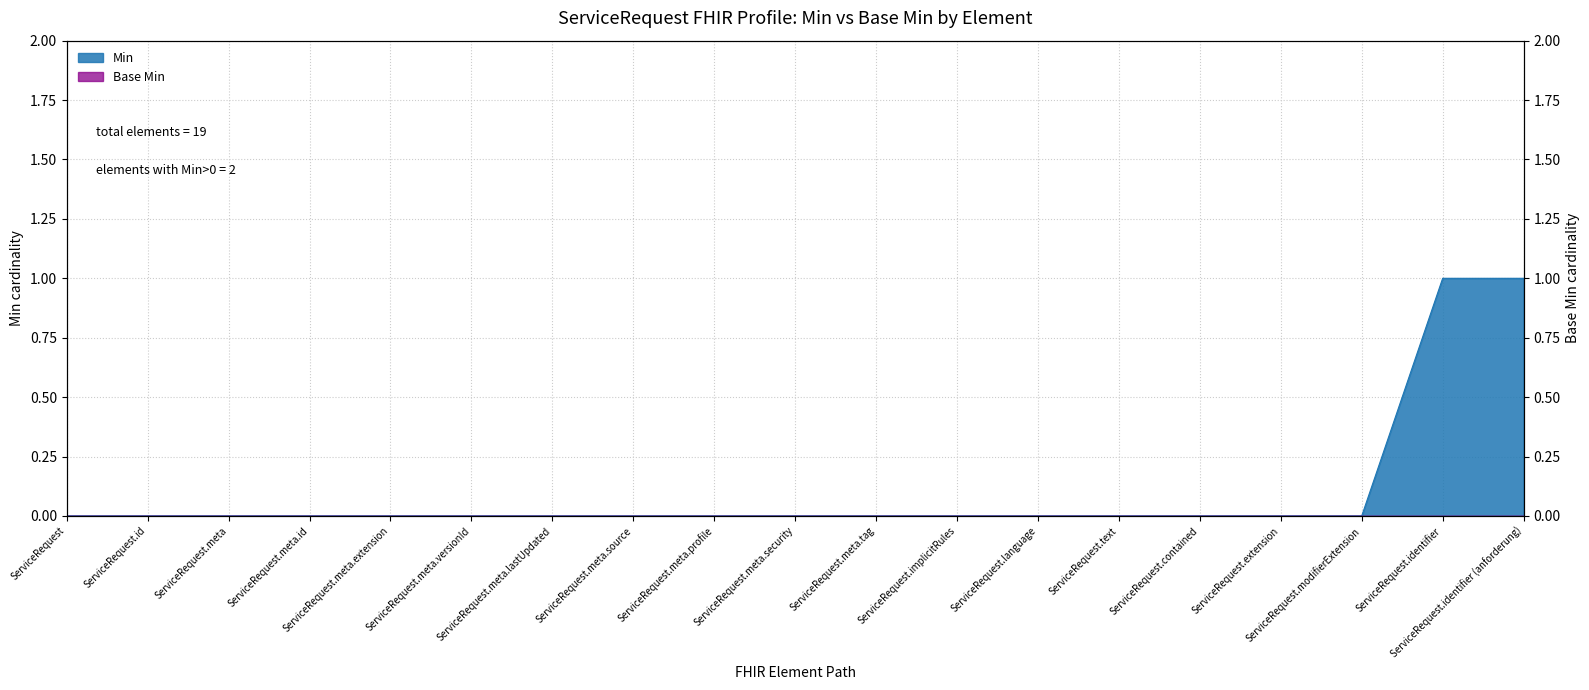

What is the label of the 7th point from the right?

ServiceRequest.language